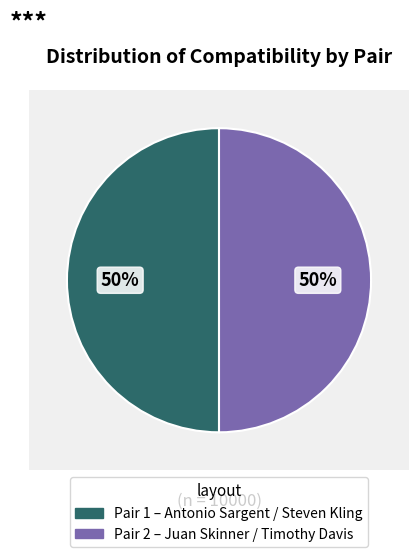

Rank the categories by value from lowest to highest.

Pair 1, Pair 2